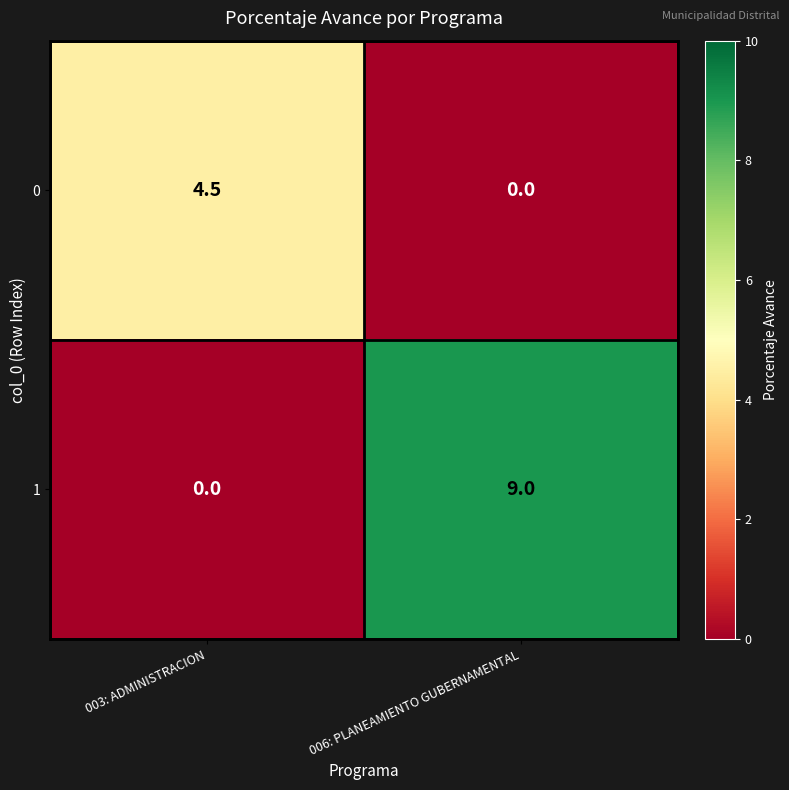

True or false: 1 has a value of 2.9 at 003: ADMINISTRACION.

False